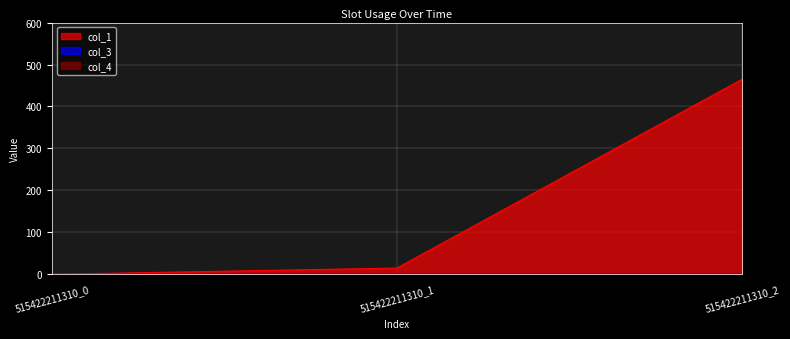

Which series has the widest spread of values?

col_1